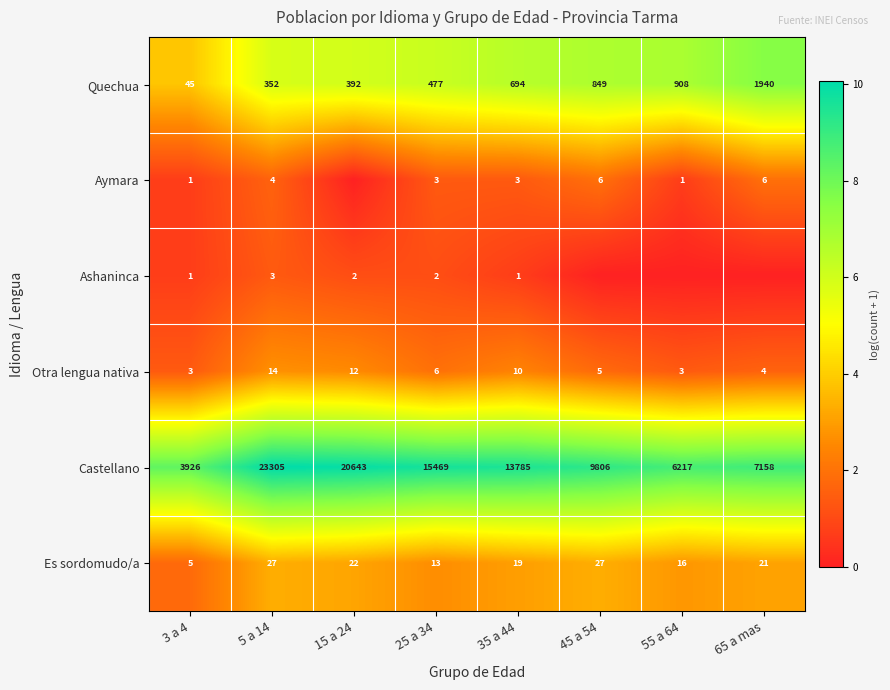

What is the difference between the highest and lowest values at 35 a 44?

13784